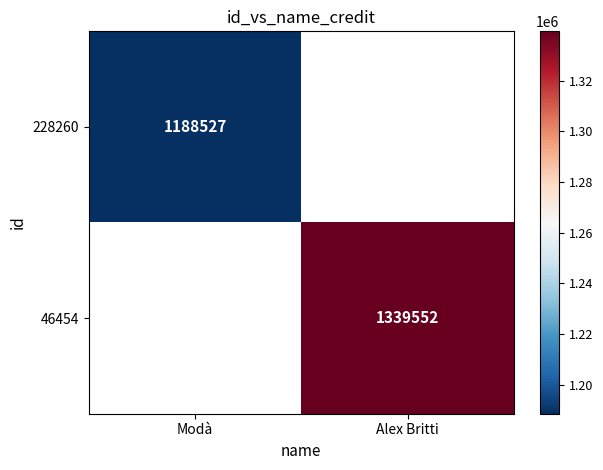

Is it true that 228260 equals 1188527 at Modà?

True